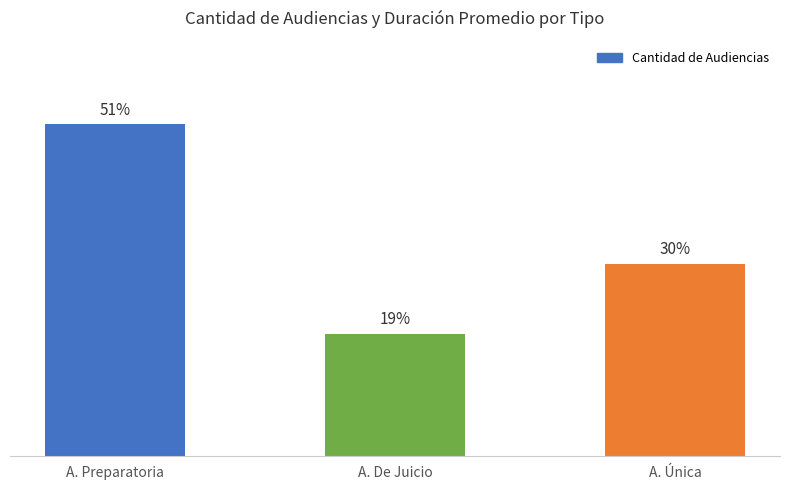

Which label corresponds to the smallest value in the chart?

A. De Juicio